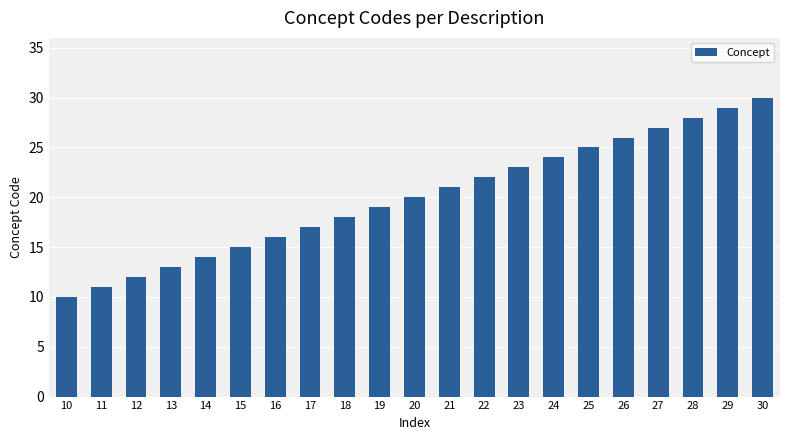

What is the difference between the second highest and minimum values?

19